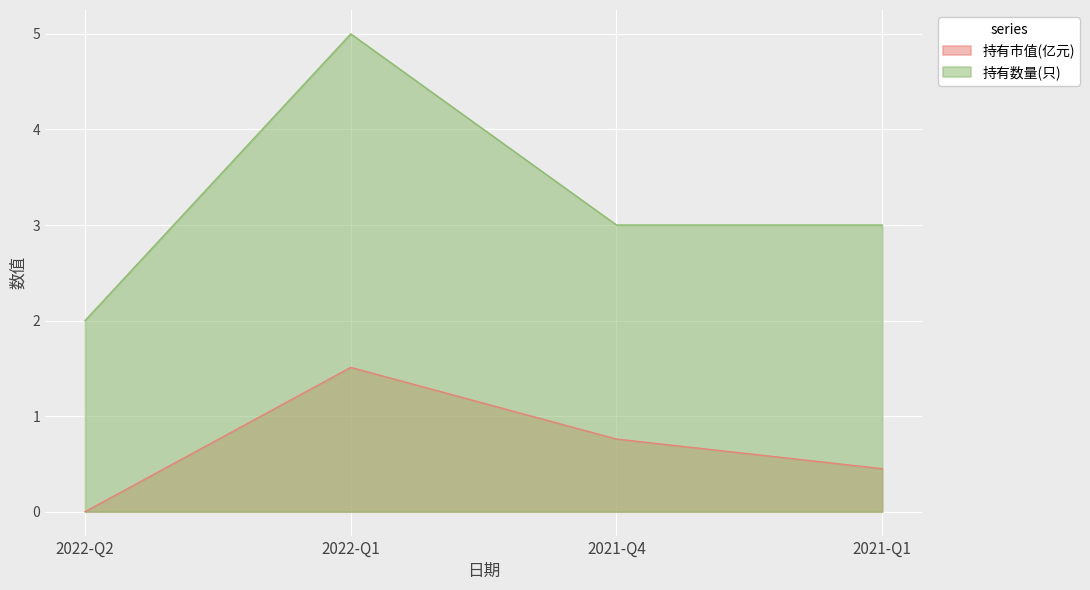

How many interior local peaks does the 持有市值(亿元) series have?

1